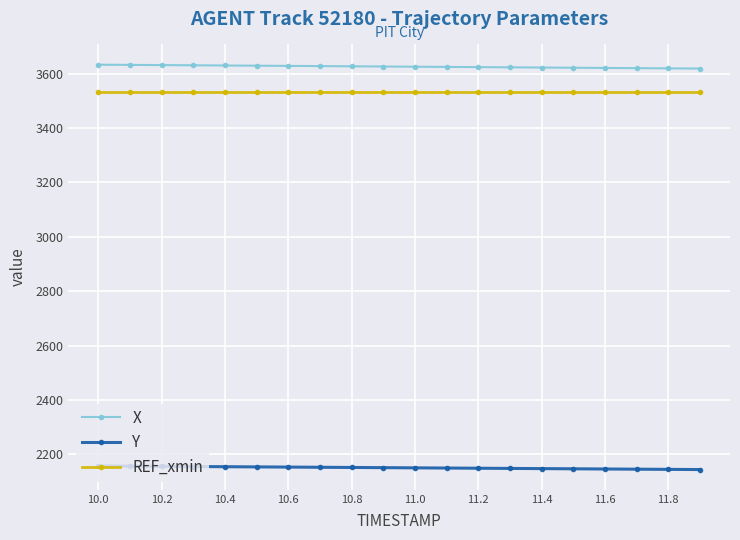

What is the maximum value for REF_xmin?

3530.8